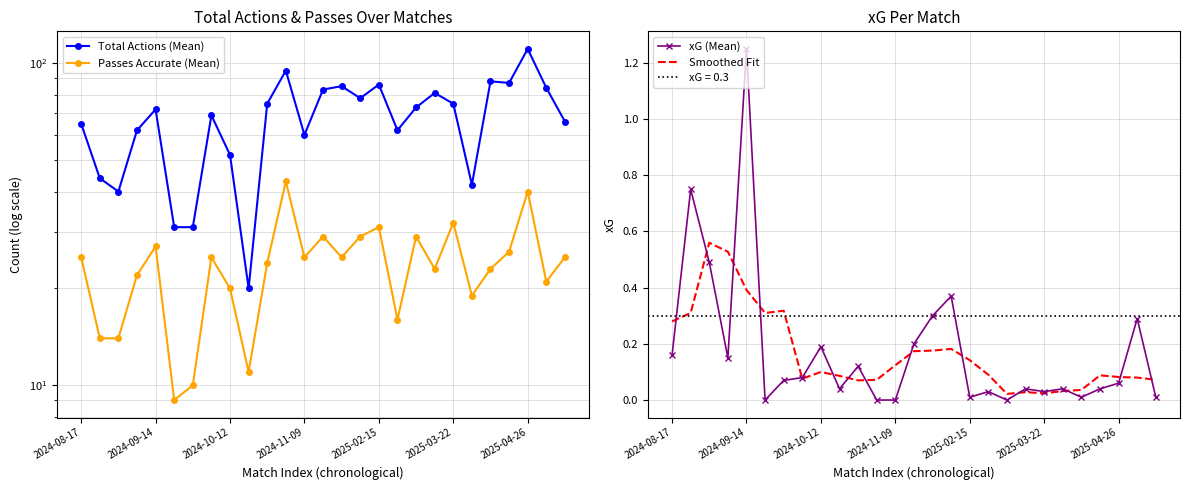

How many lines are shown in the chart?

4